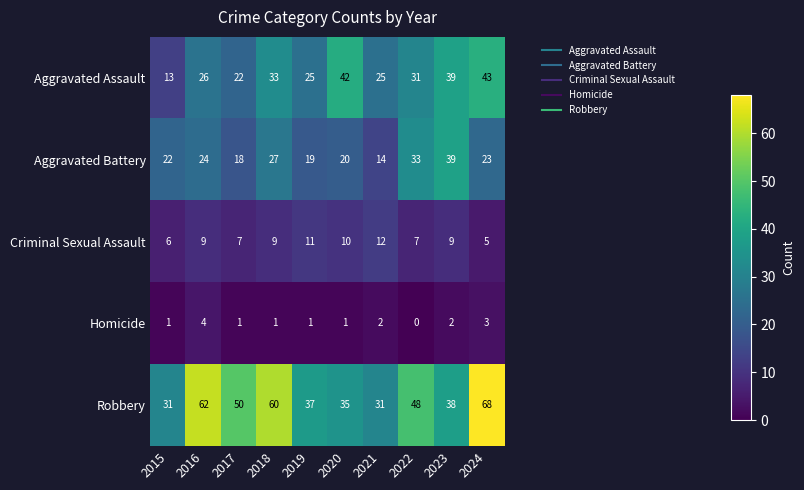

What is the difference between the highest and lowest values at 2017?

49